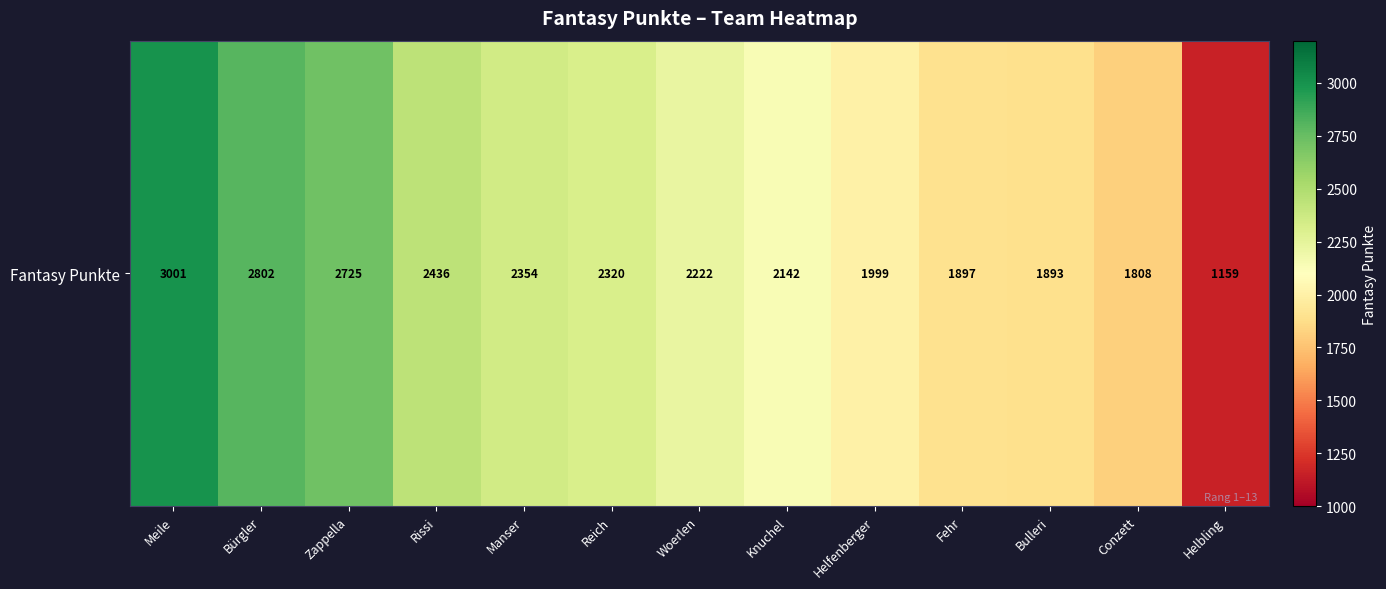

Count the number of values greater than 2222.

6